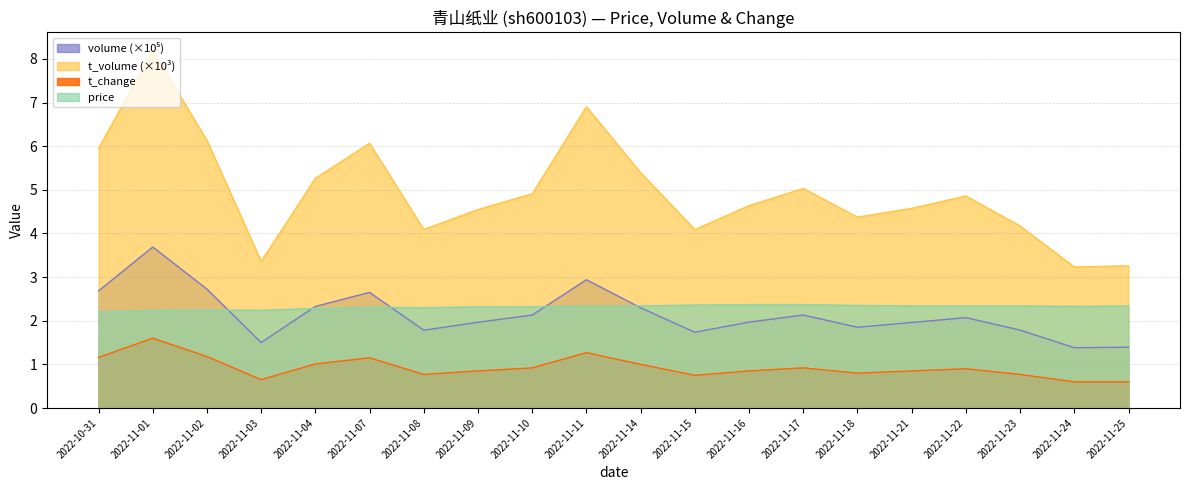

Read the volume value at 2022-11-18.

1.9